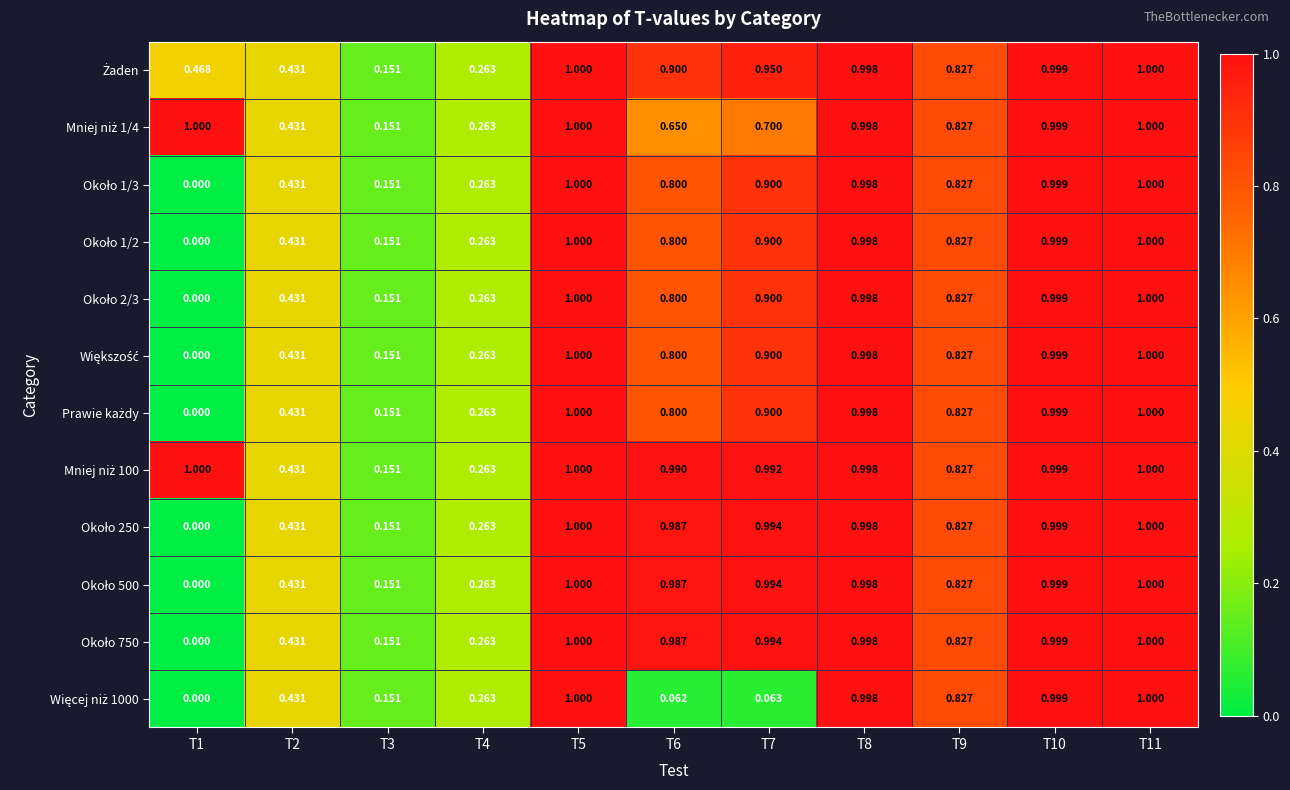

How many distinct data groups are displayed?

12